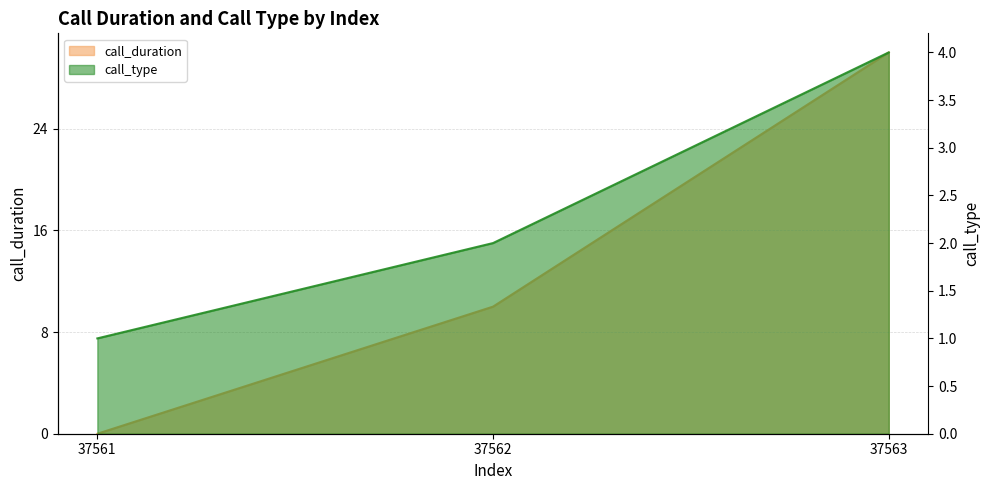

The call_type series shows 3 at 37562. True or false?

False